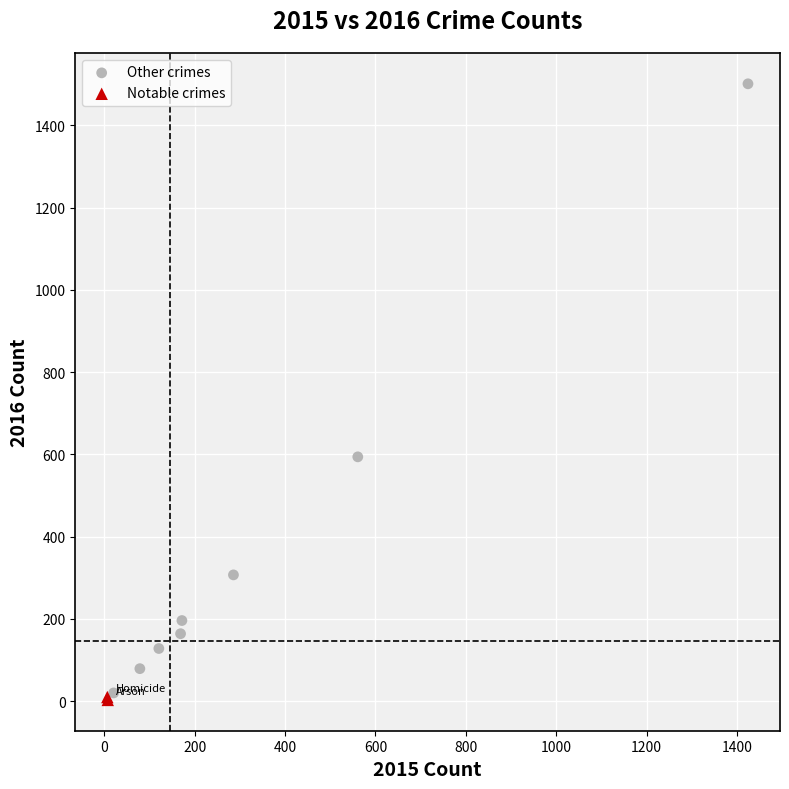

Which series has the largest Y range (max minus min)?

Other crimes